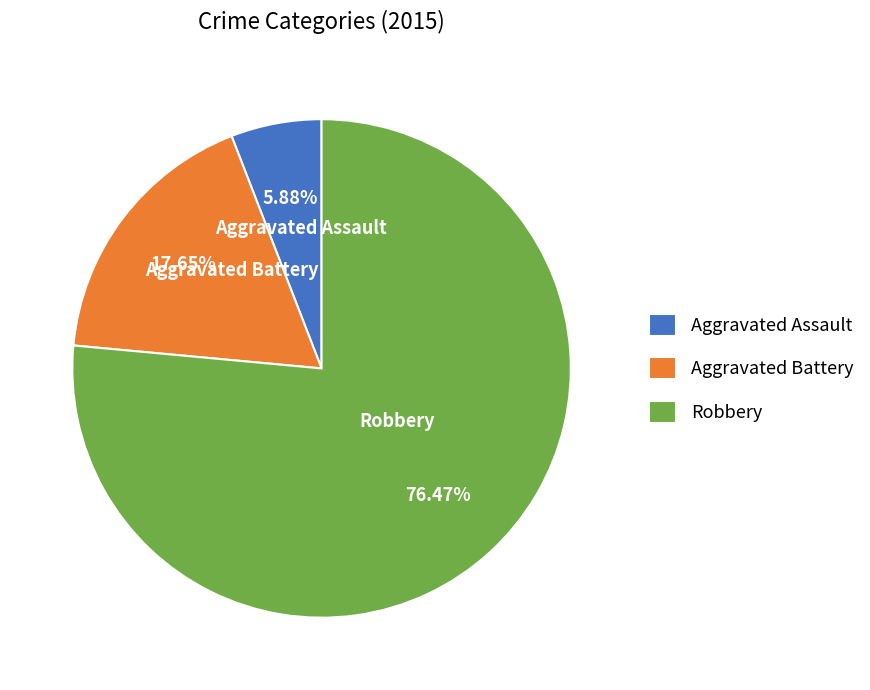

To the nearest percent, what is the combined percentage of Aggravated Assault and Robbery?

82%